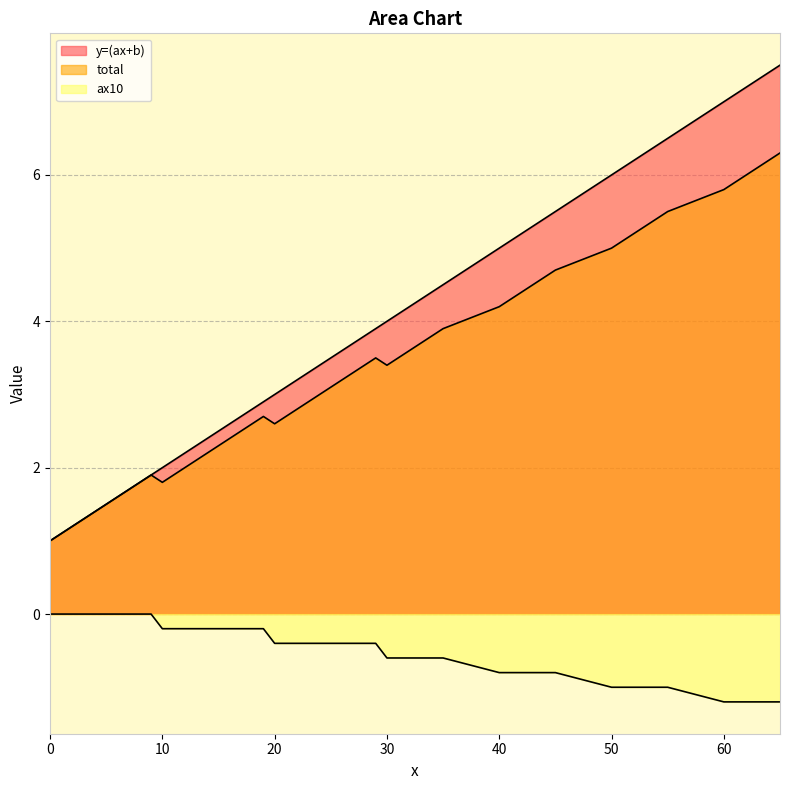

Between 13 and 14, which is larger?

14